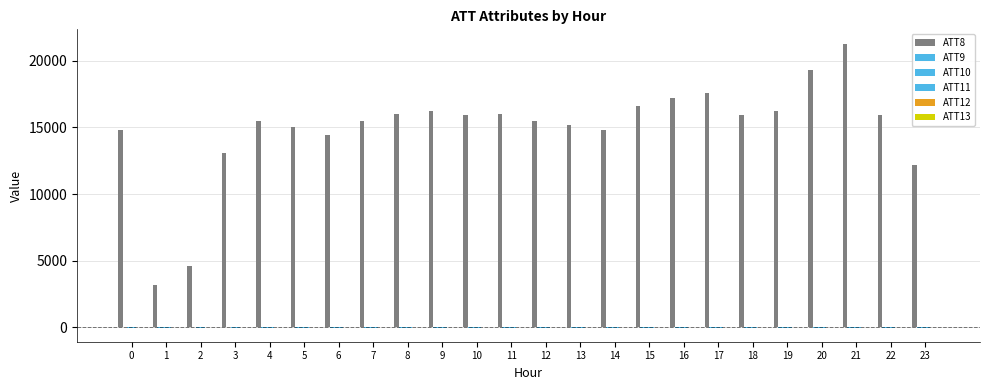

How many groups of bars are there?

24